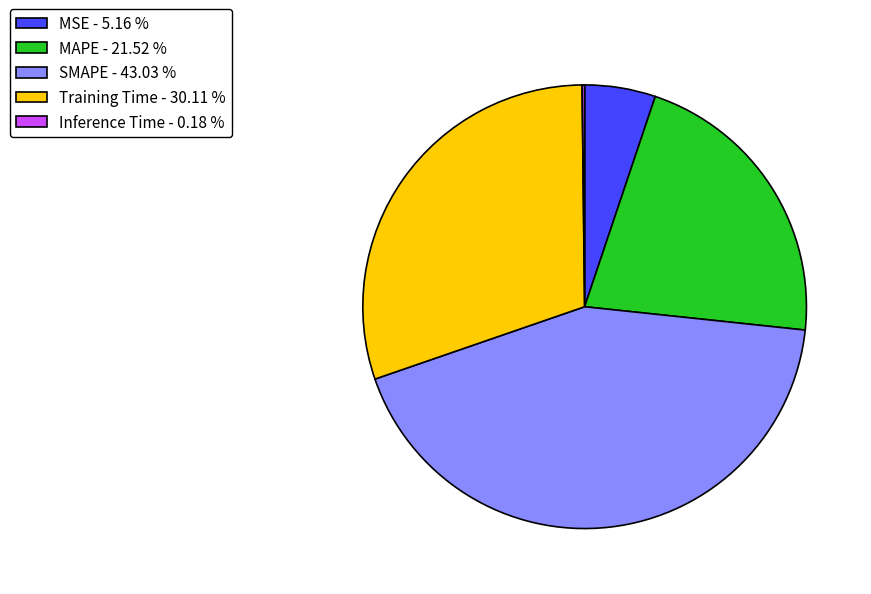

Which slice is the largest?

SMAPE